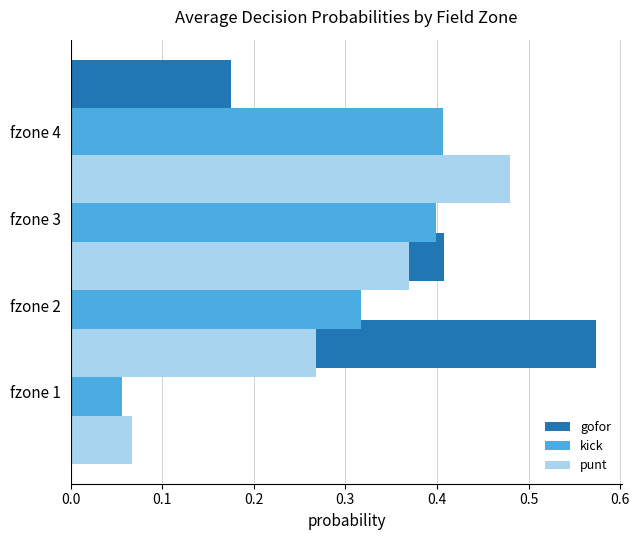

Is it true that kick equals 0.4 at fzone 4?

True